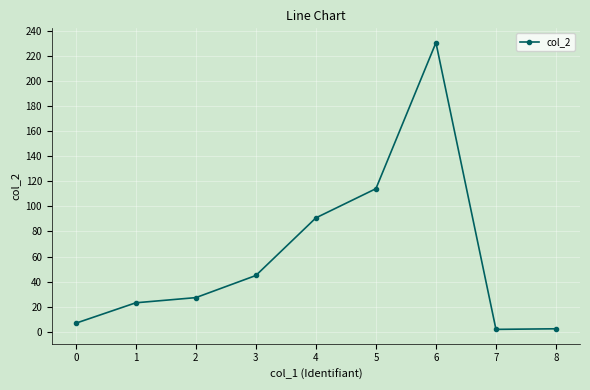

True or false: the data shows 1.9 at 7.

True